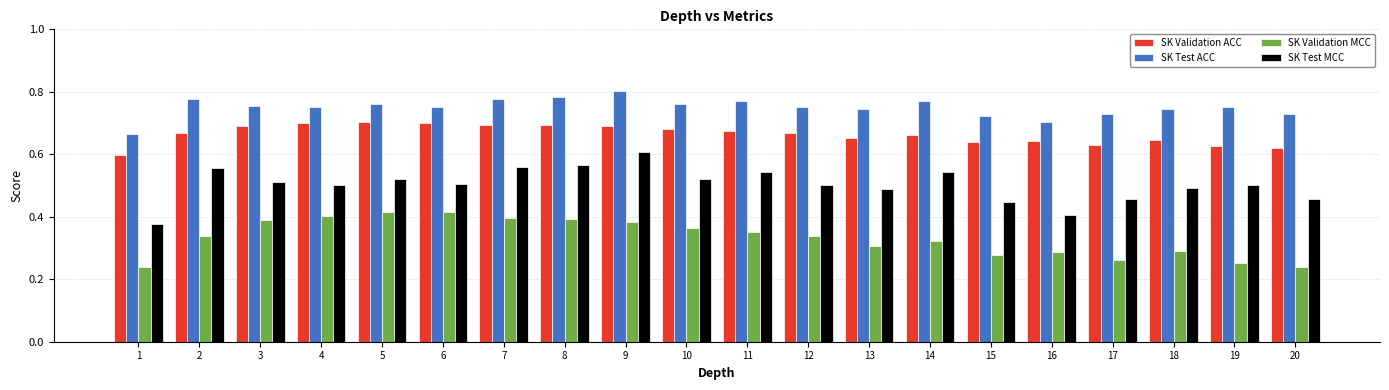

Which category has the highest value in the SK Test ACC series?

9